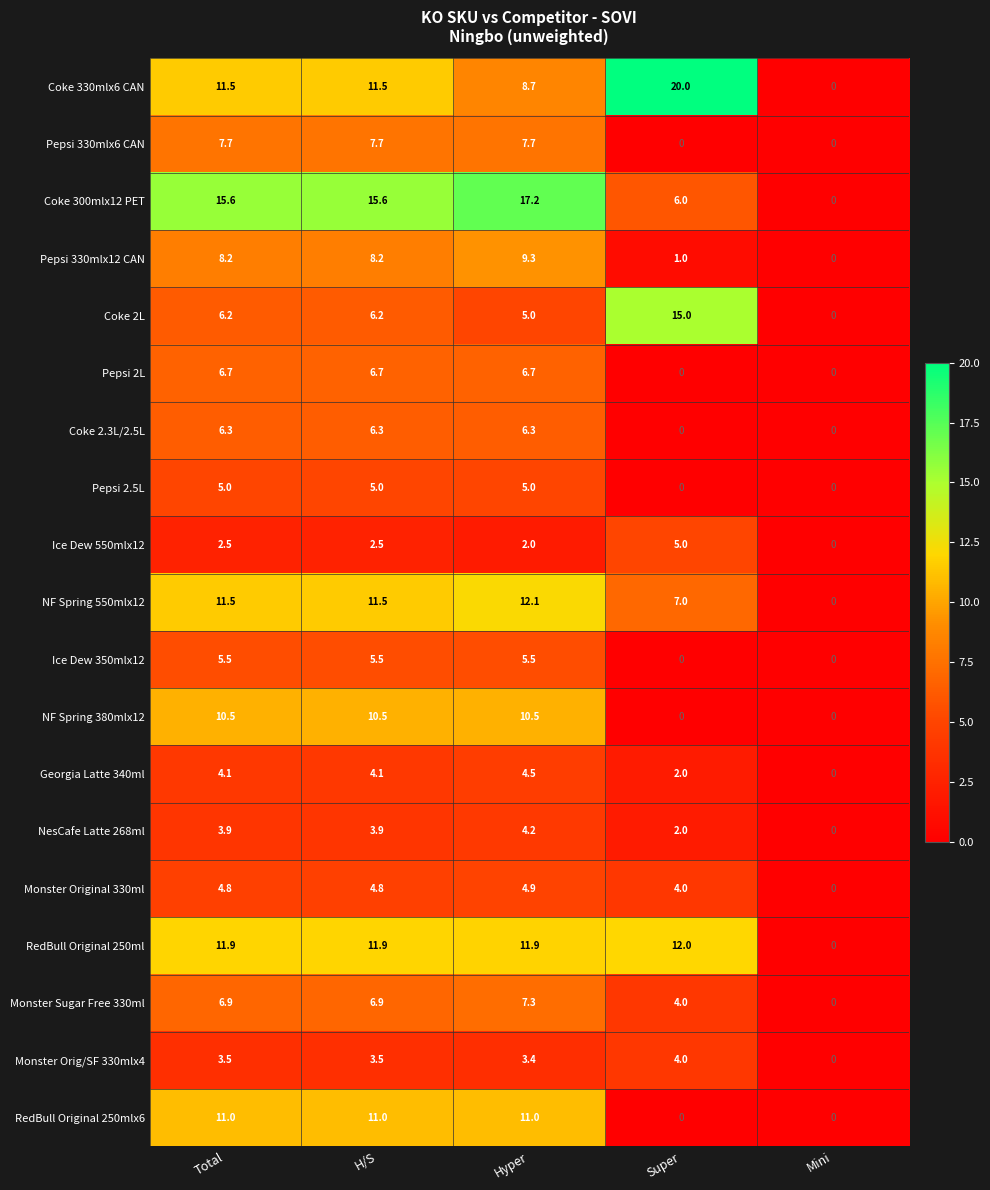

How many values in the Monster Sugar Free 330ml series exceed 6?

3